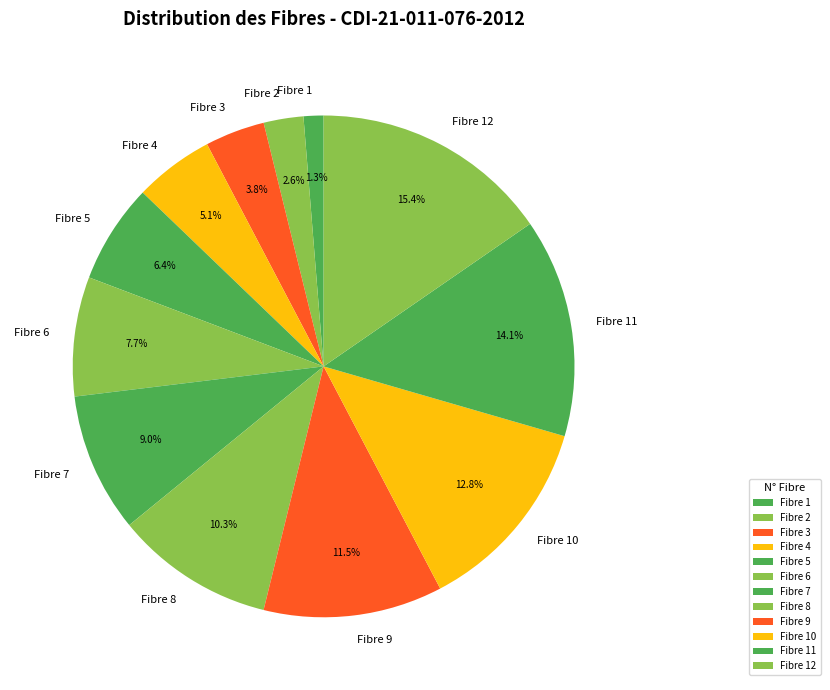

Which slice is the largest?

Fibre 12